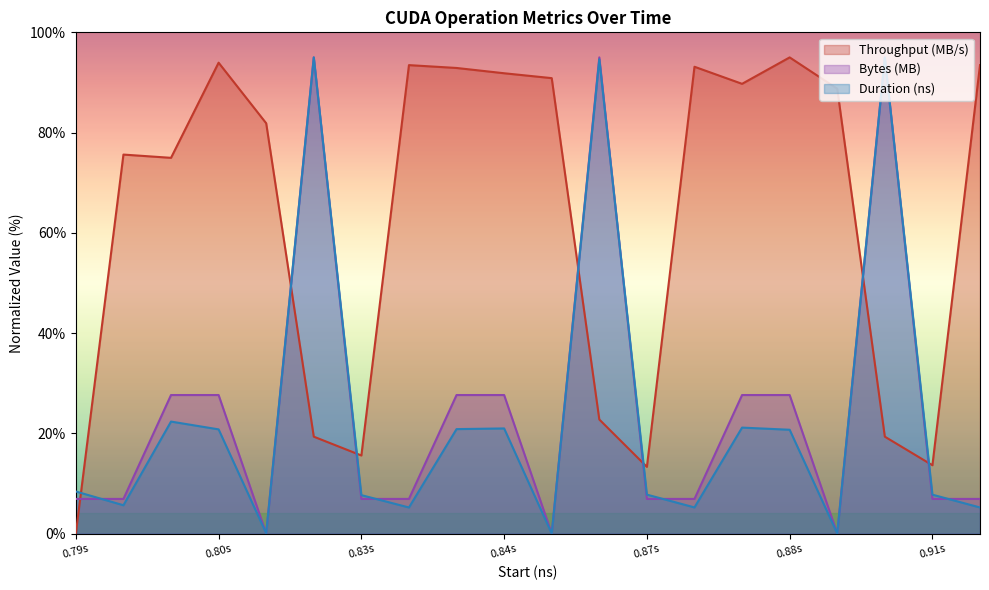

True or false: Duration (ns) and Bytes (MB) cross at least once.

True